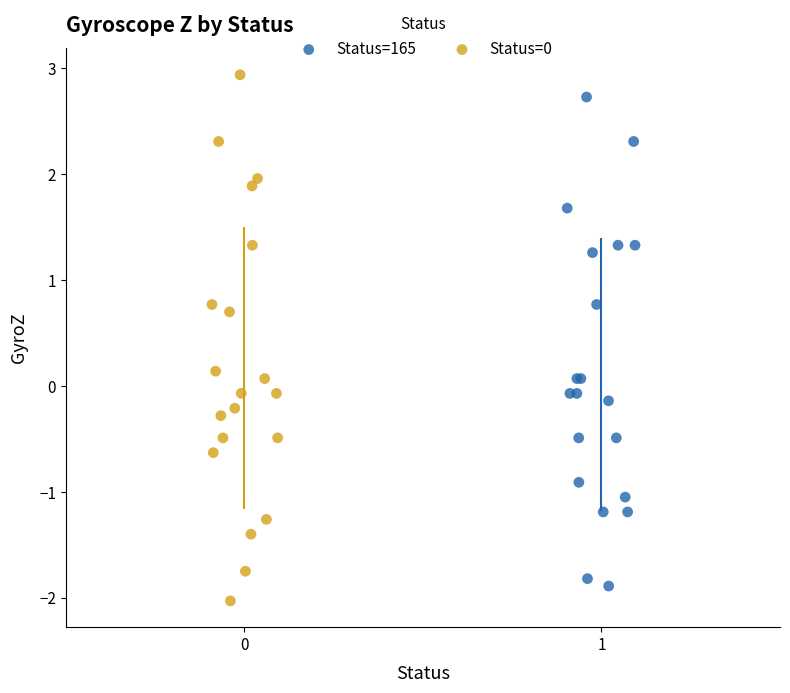

Which series reaches the minimum Y coordinate?

Status=0